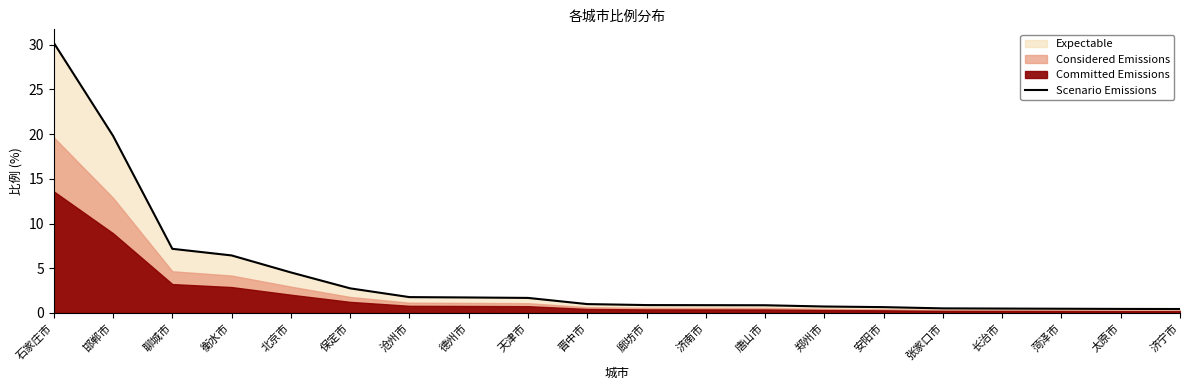

True or false: the data has more than 1 interior local peaks.

False